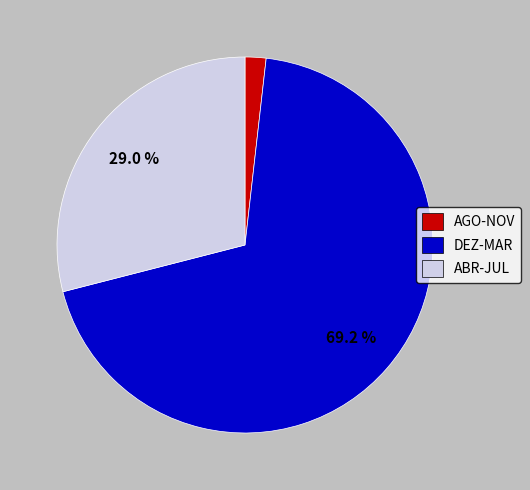

Is there a majority slice in this chart?

Yes